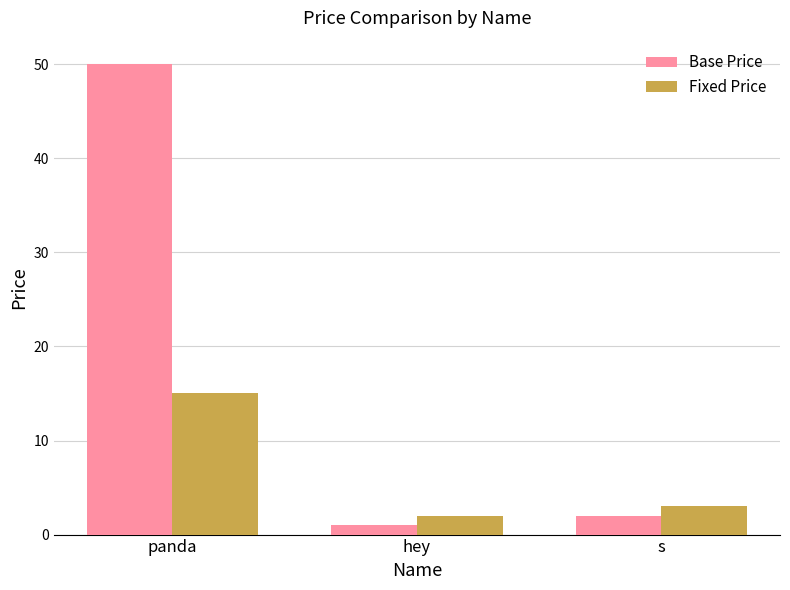

Reading left to right, what are all the values shown in this chart?

Base Price: 50	1	2
Fixed Price: 15	2	3